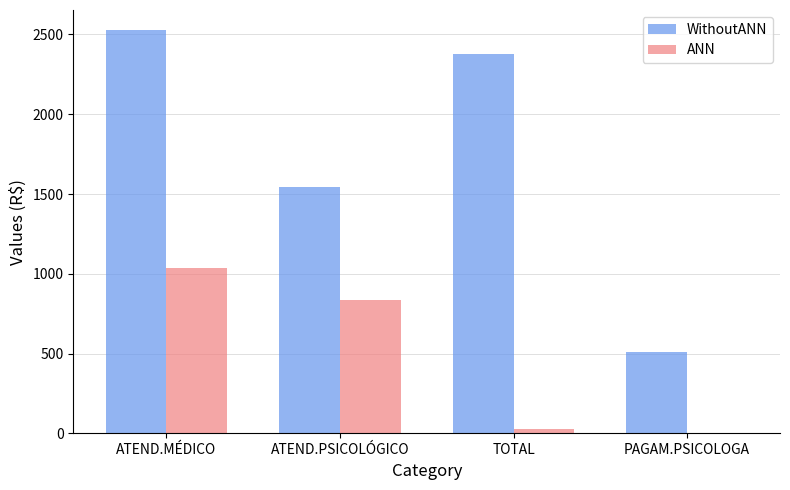

Does the chart contain stacked bars?

No